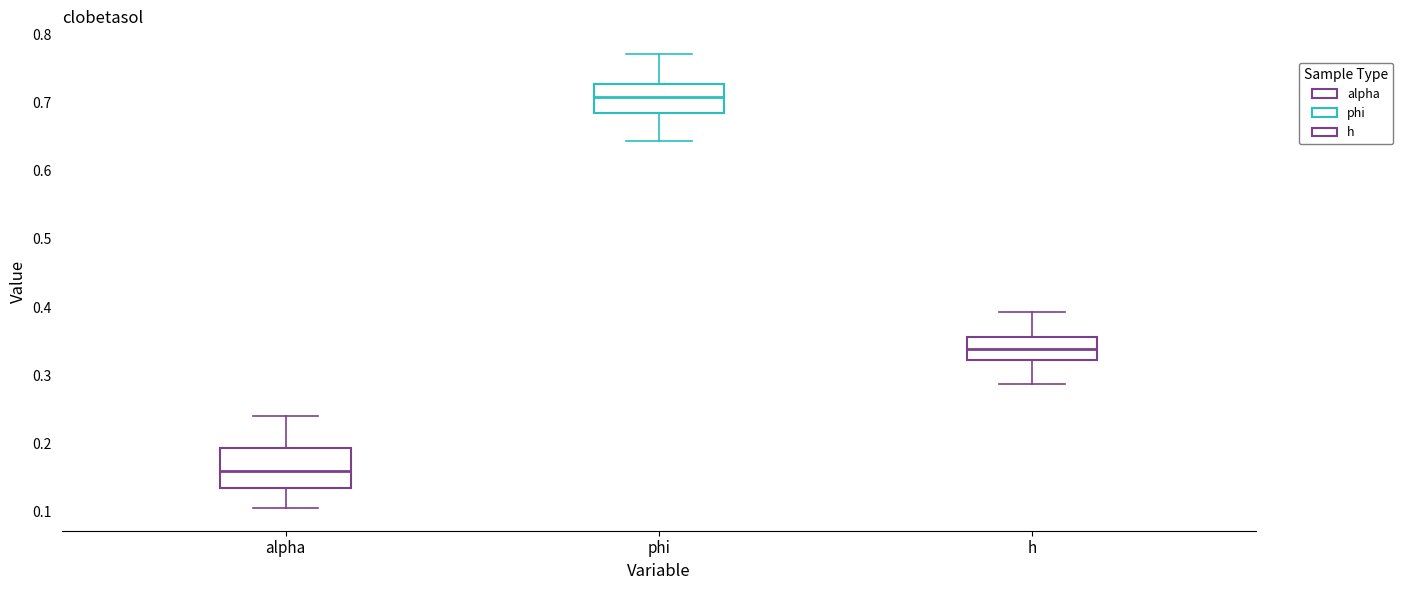

Where does the upper whisker of the box for phi end on the y-axis? The values are not printed on the chart, so give them approximately, as read against the axis.

0.77